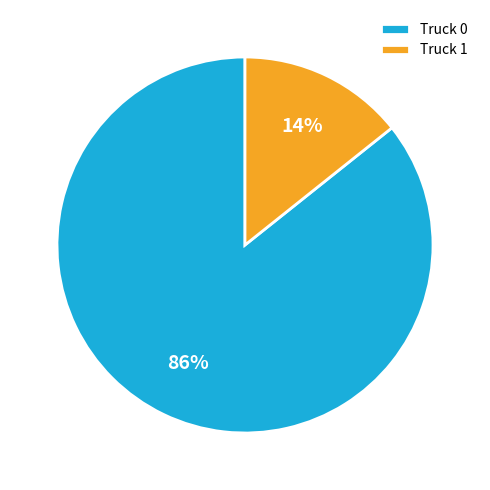

Is Truck 0 the majority of the pie?

Yes